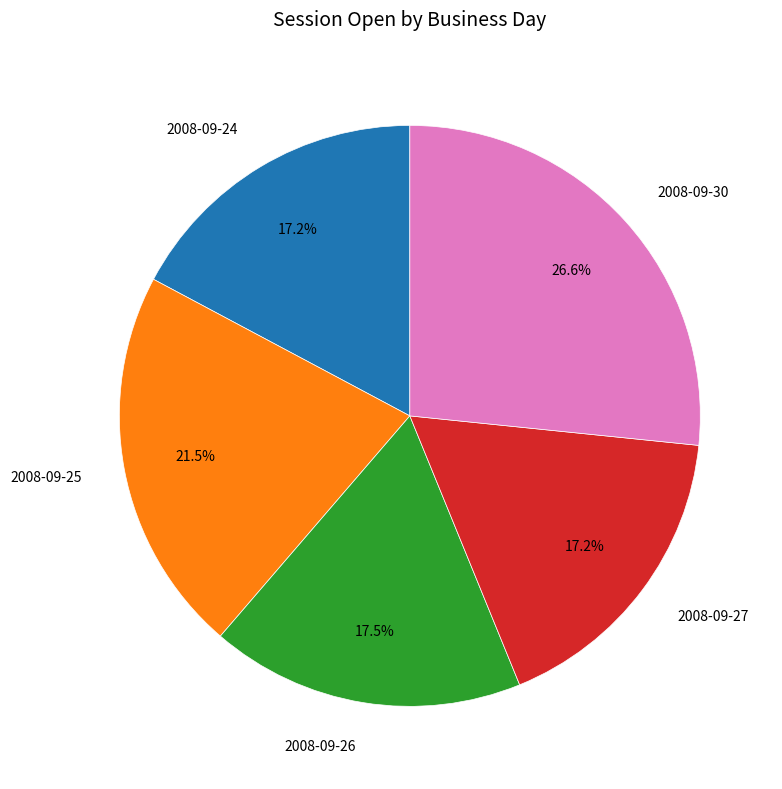

Is it true that 2008-09-26 is 3% of the pie?

False